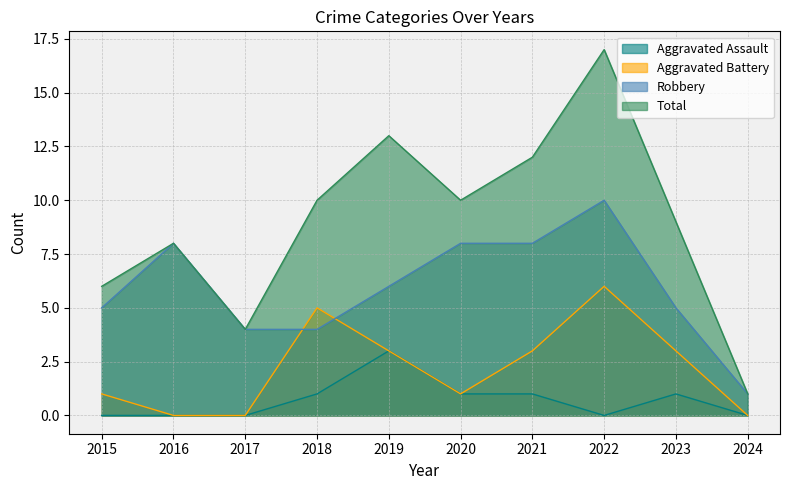

Does the chart display data point markers on the line(s)?

No